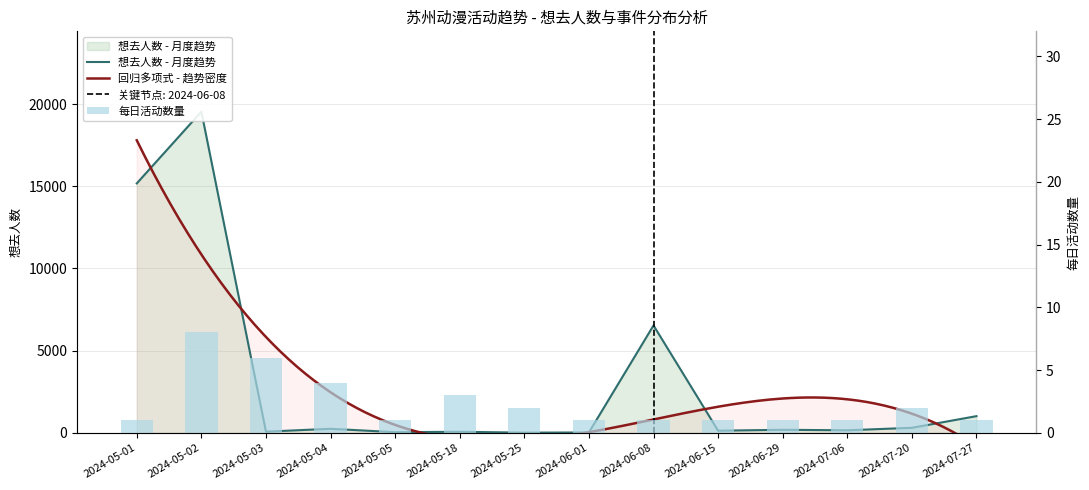

At which label is 想去人数 closest to 9775?

2024-06-08